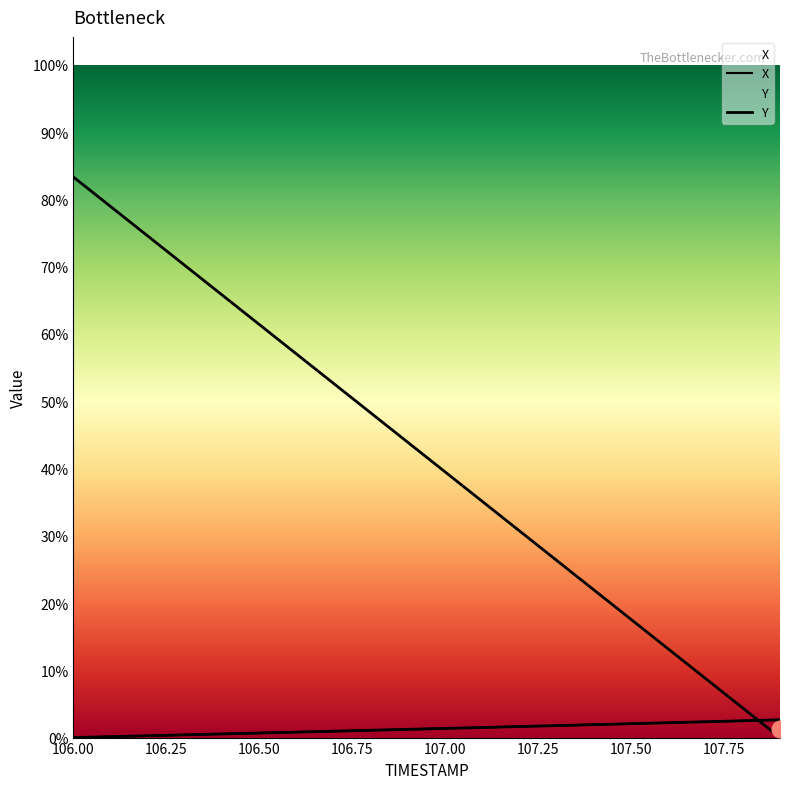

Between 107.8 and 107.5, which is larger?

107.8